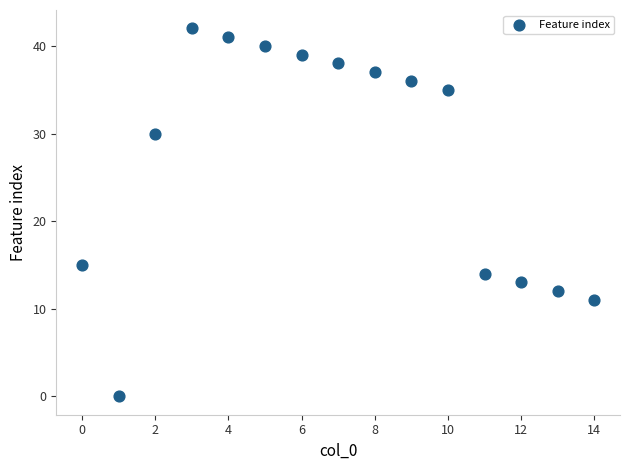

What is the range of Y values (max minus min)?

42